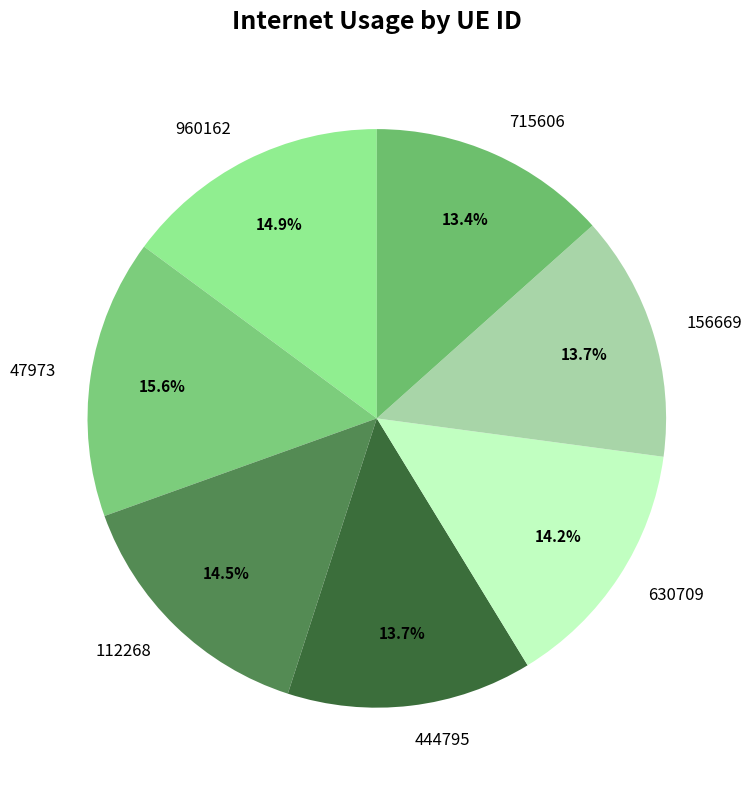

How many segments does this pie chart have?

7